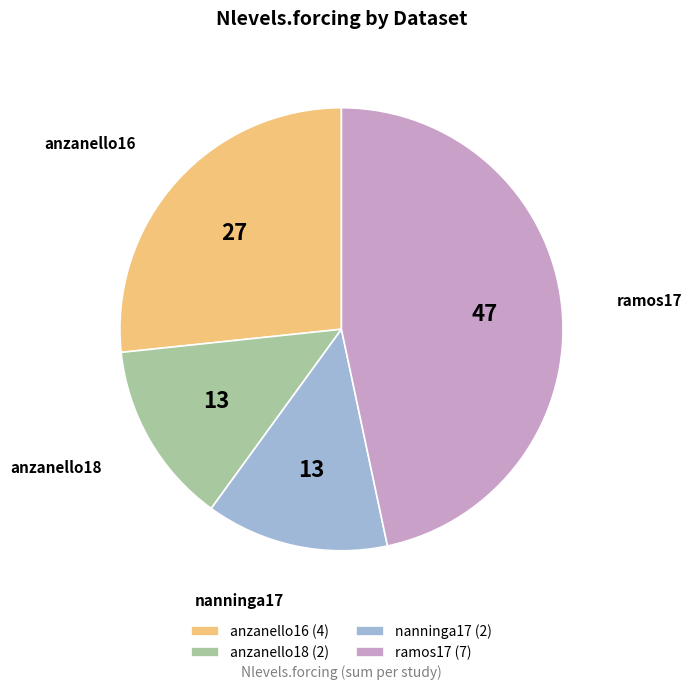

What is the ratio of the value at anzanello16 to the value at ramos17?

0.6